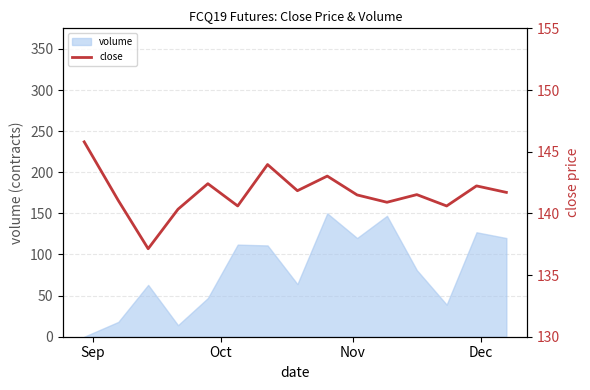

Does the chart display data point markers on the line(s)?

No